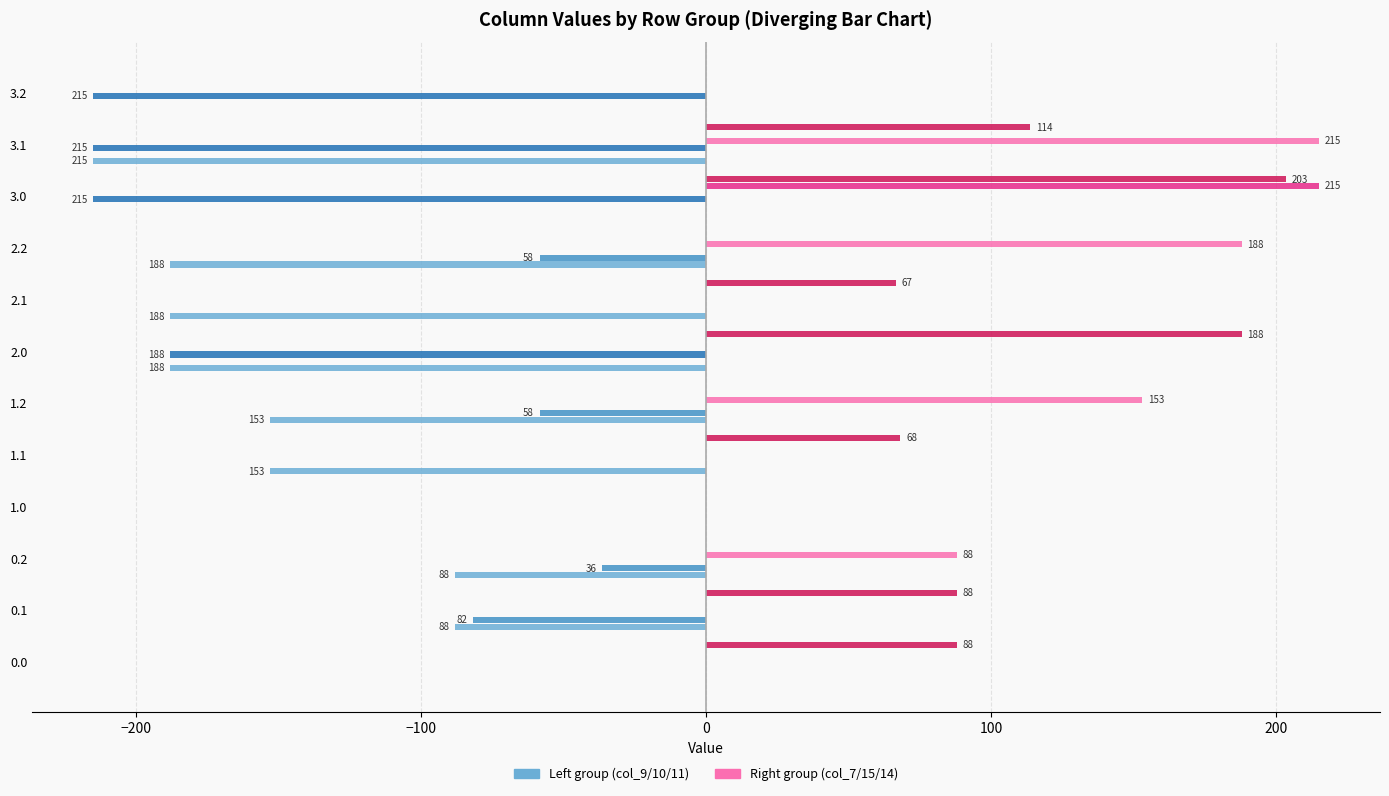

What is the maximum value shown in the chart?

215.0